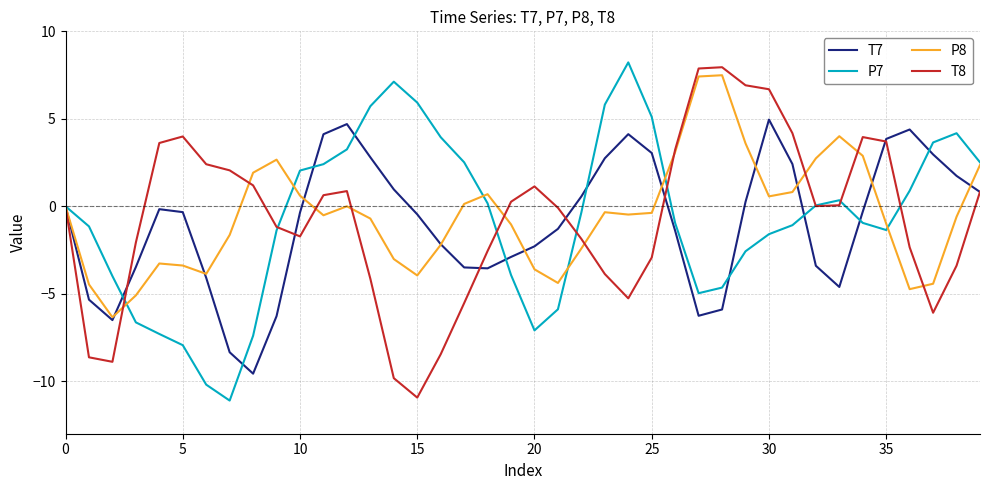

What is the minimum value shown in the chart?

-11.1